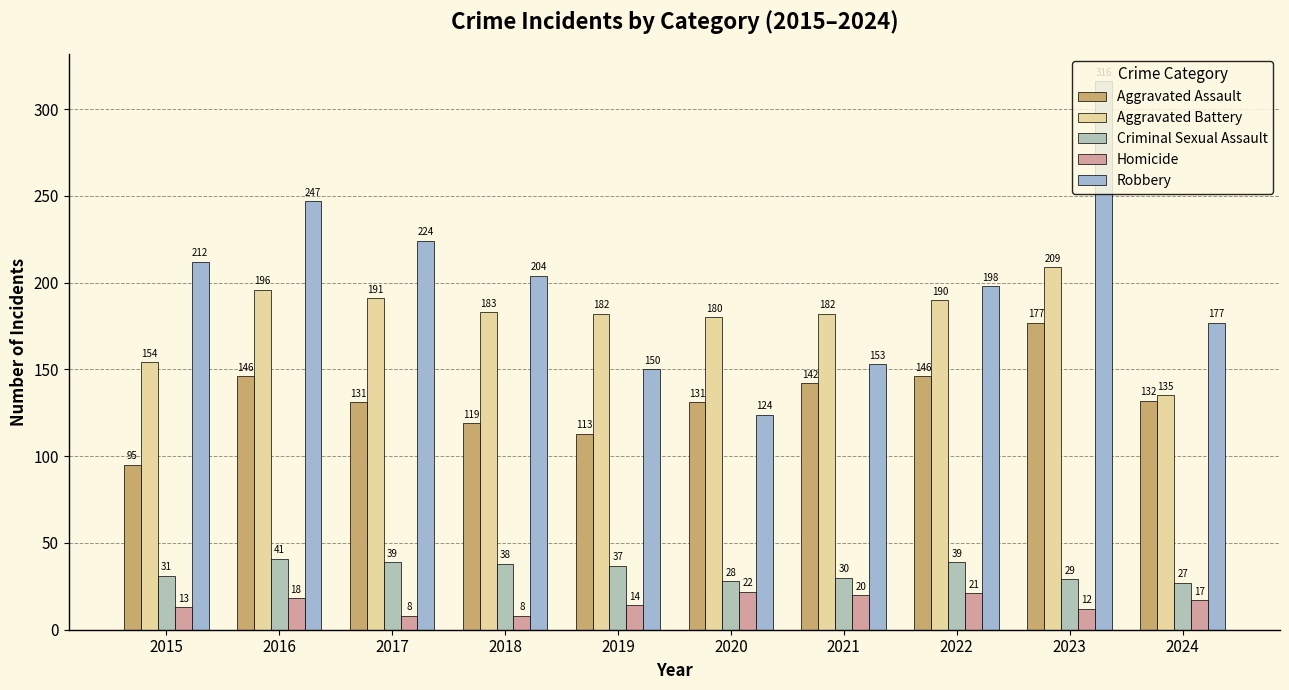

Does the chart contain stacked bars?

No